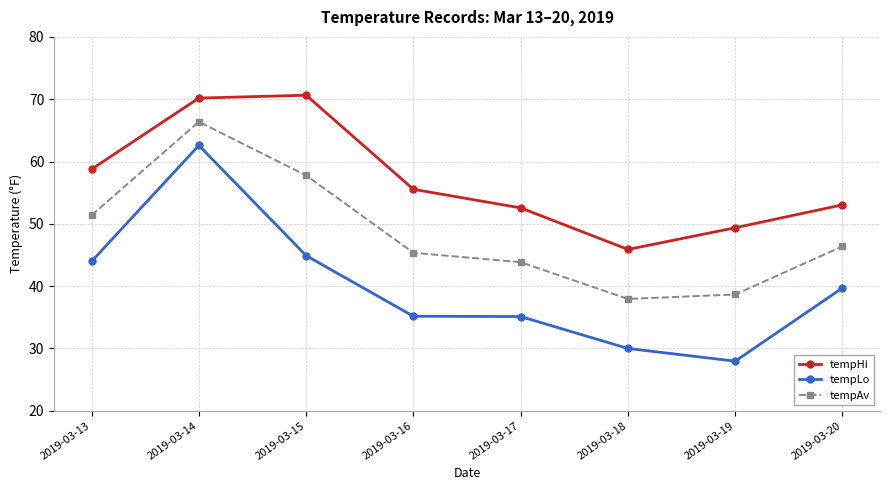

How many distinct data groups are displayed?

3